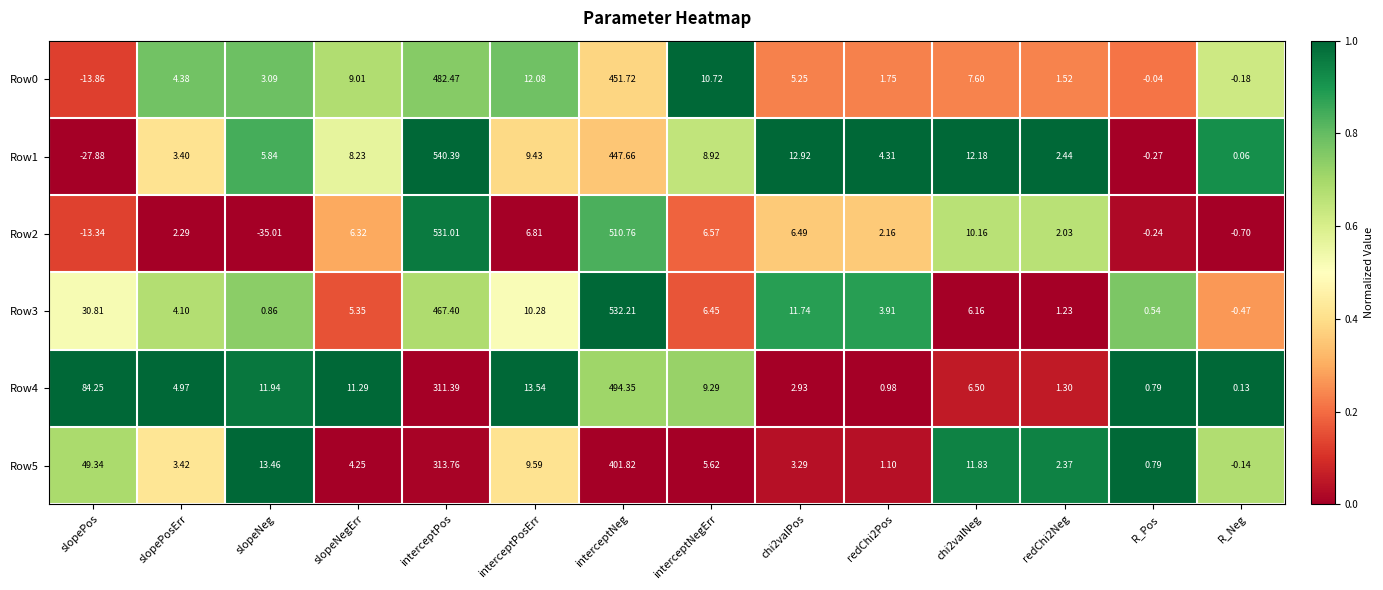

At which label does Row5 first exceed 5?

slopePos